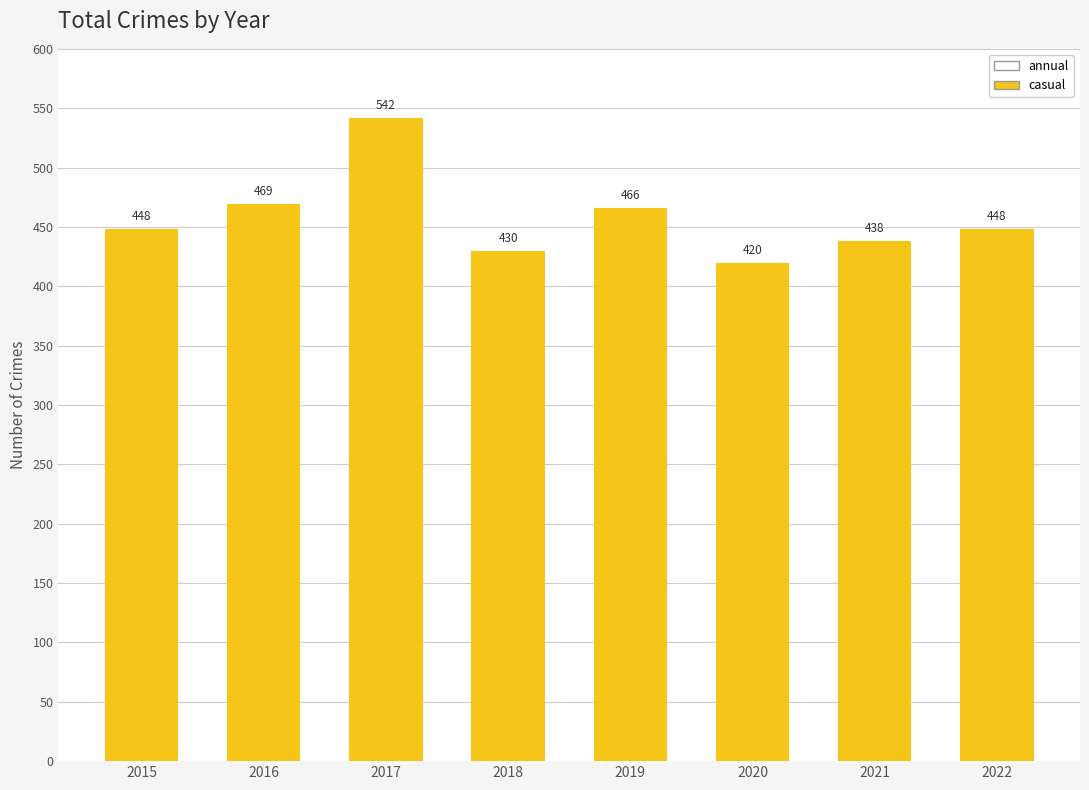

The chart shows a value of 783 at 2016. True or false?

False